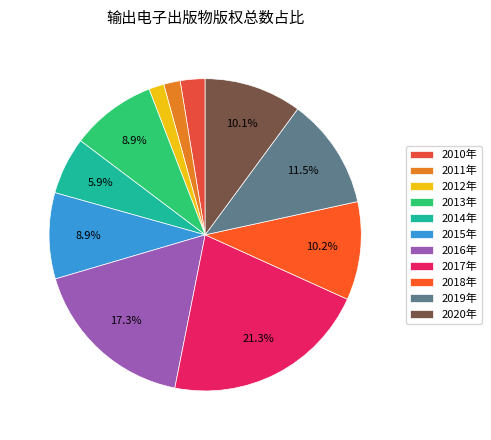

To the nearest percent, what percentage of the pie is 2015年?

9%